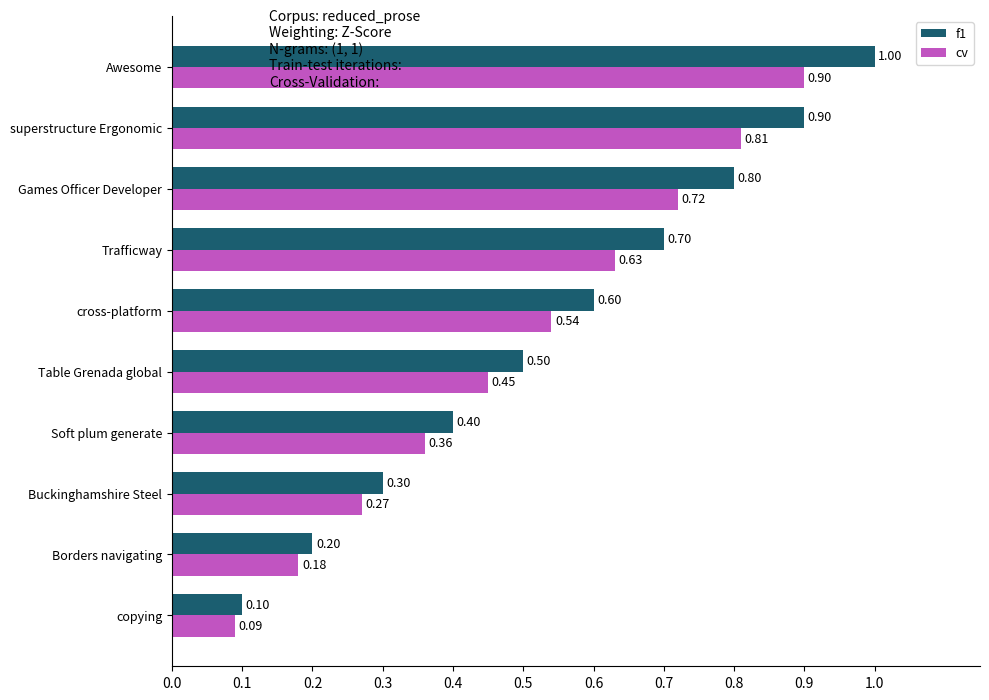

At how many categories does at least one series exceed 0?

10